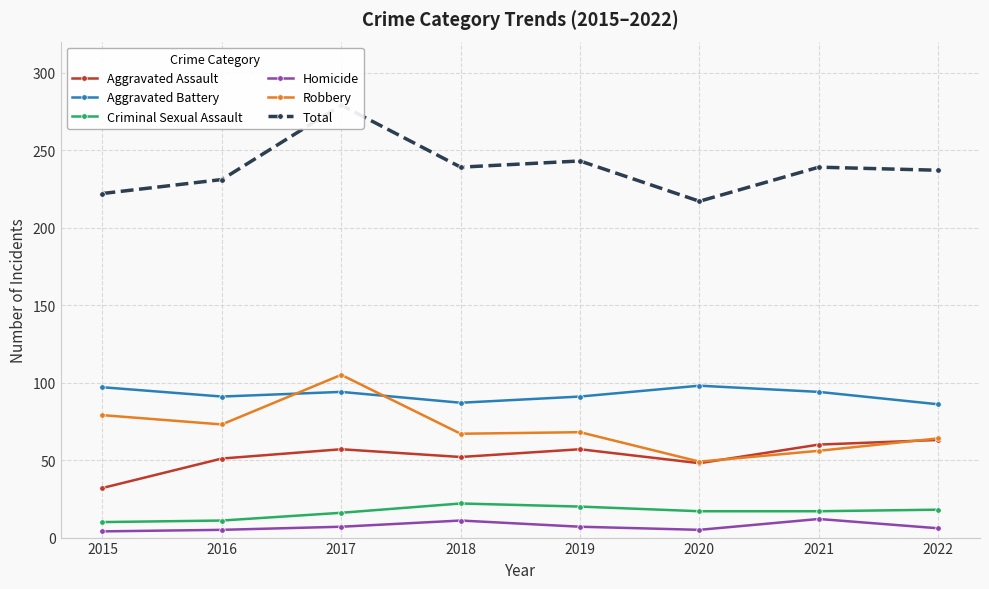

At 2018, list the series in order from smallest to largest.

Homicide, Criminal Sexual Assault, Aggravated Assault, Robbery, Aggravated Battery, Total